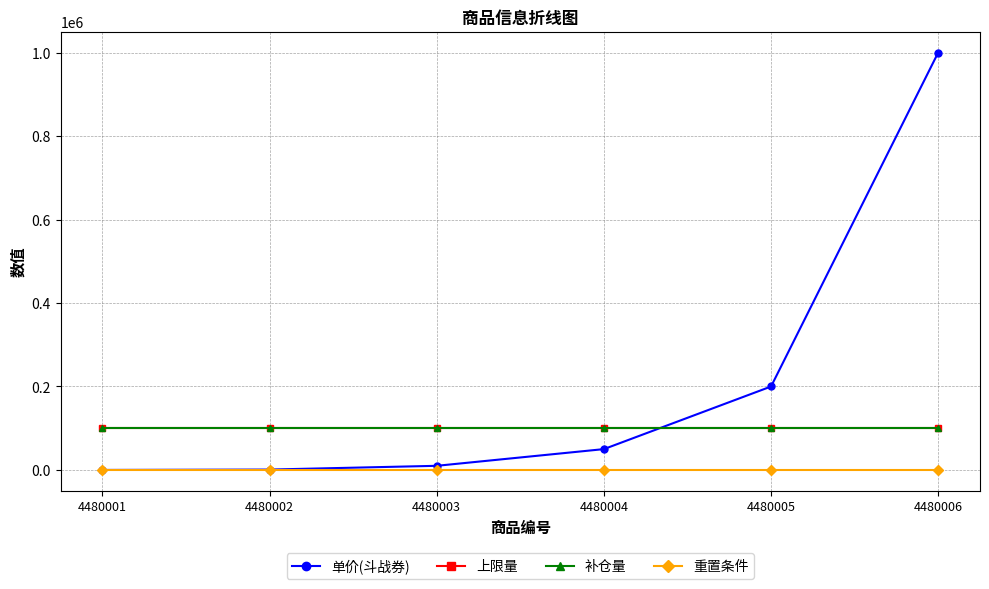

What is the value of the 单价(斗战券) point at the 2nd from the left?

1000